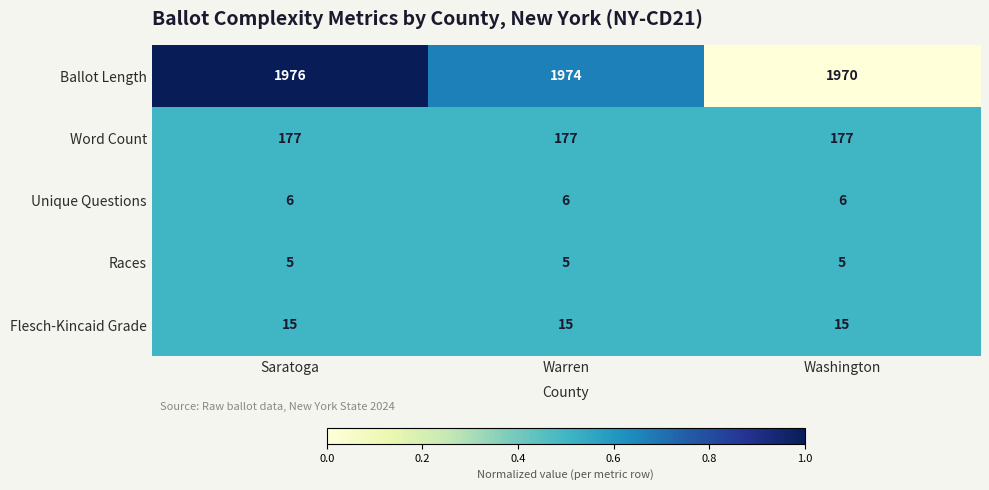

Rank the series by their maximum value, from lowest to highest.

Races, Unique Questions, Flesch-Kincaid Grade, Word Count, Ballot Length